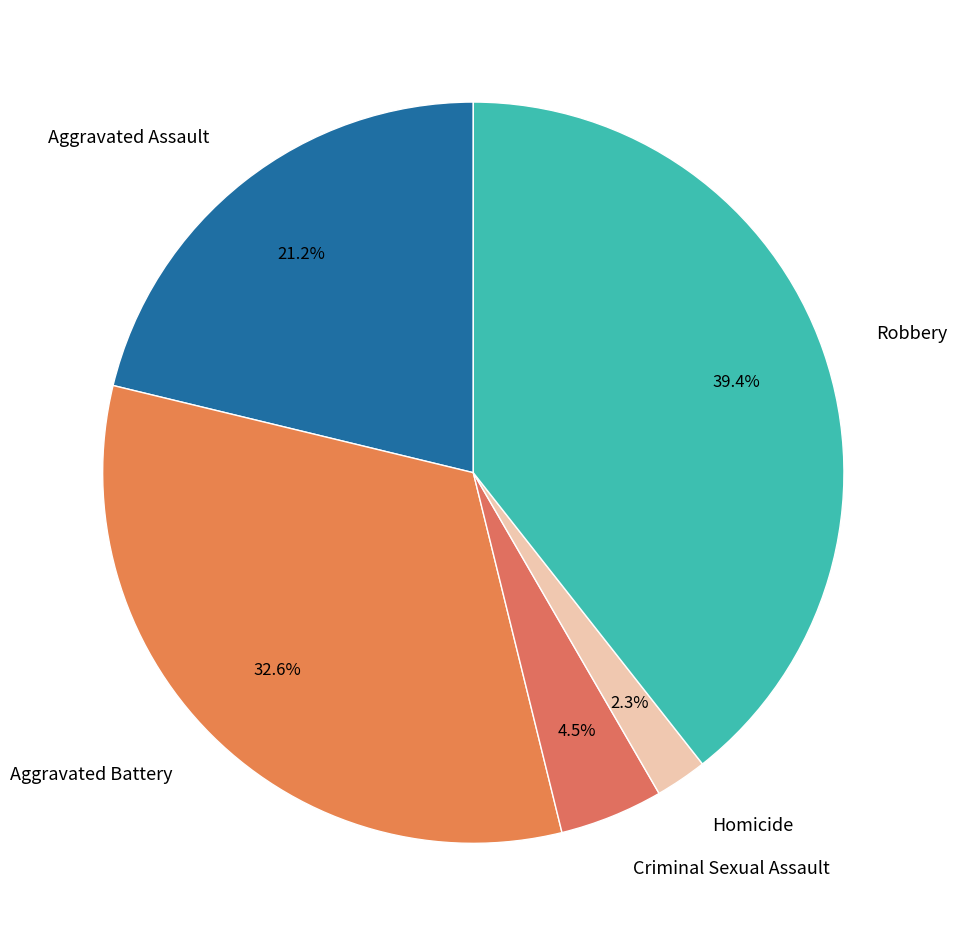

Which slice is the smallest?

Homicide